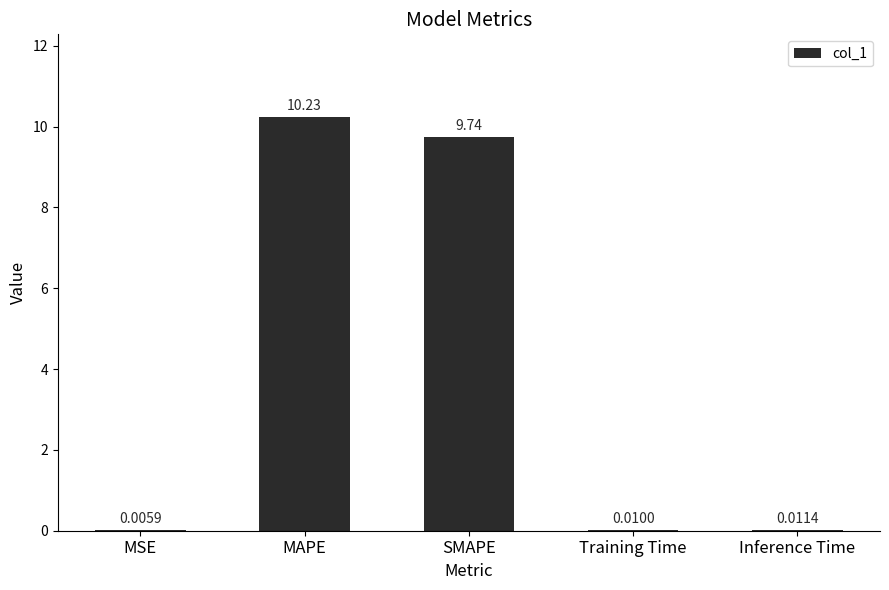

What is the sum of all values?

20.0